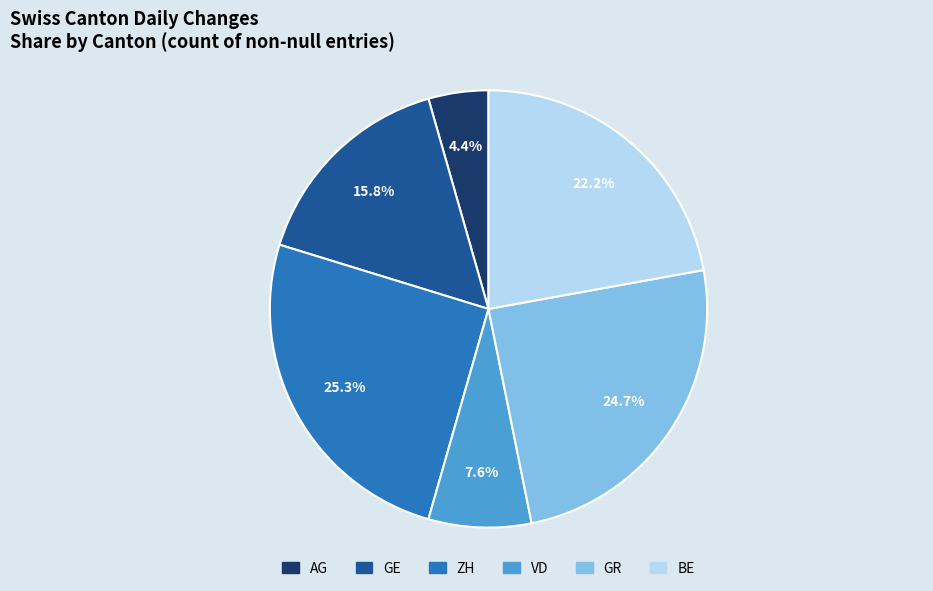

To the nearest percent, what is the combined percentage of GE and BE?

38%